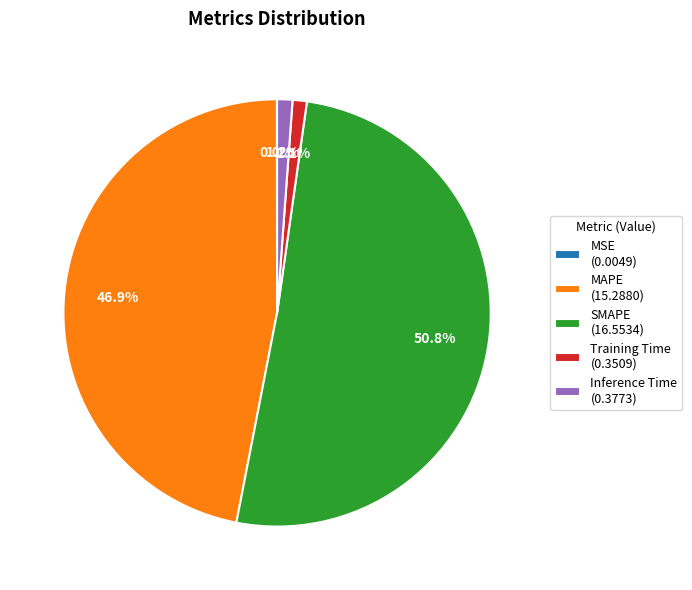

Is MAPE the majority of the pie?

No